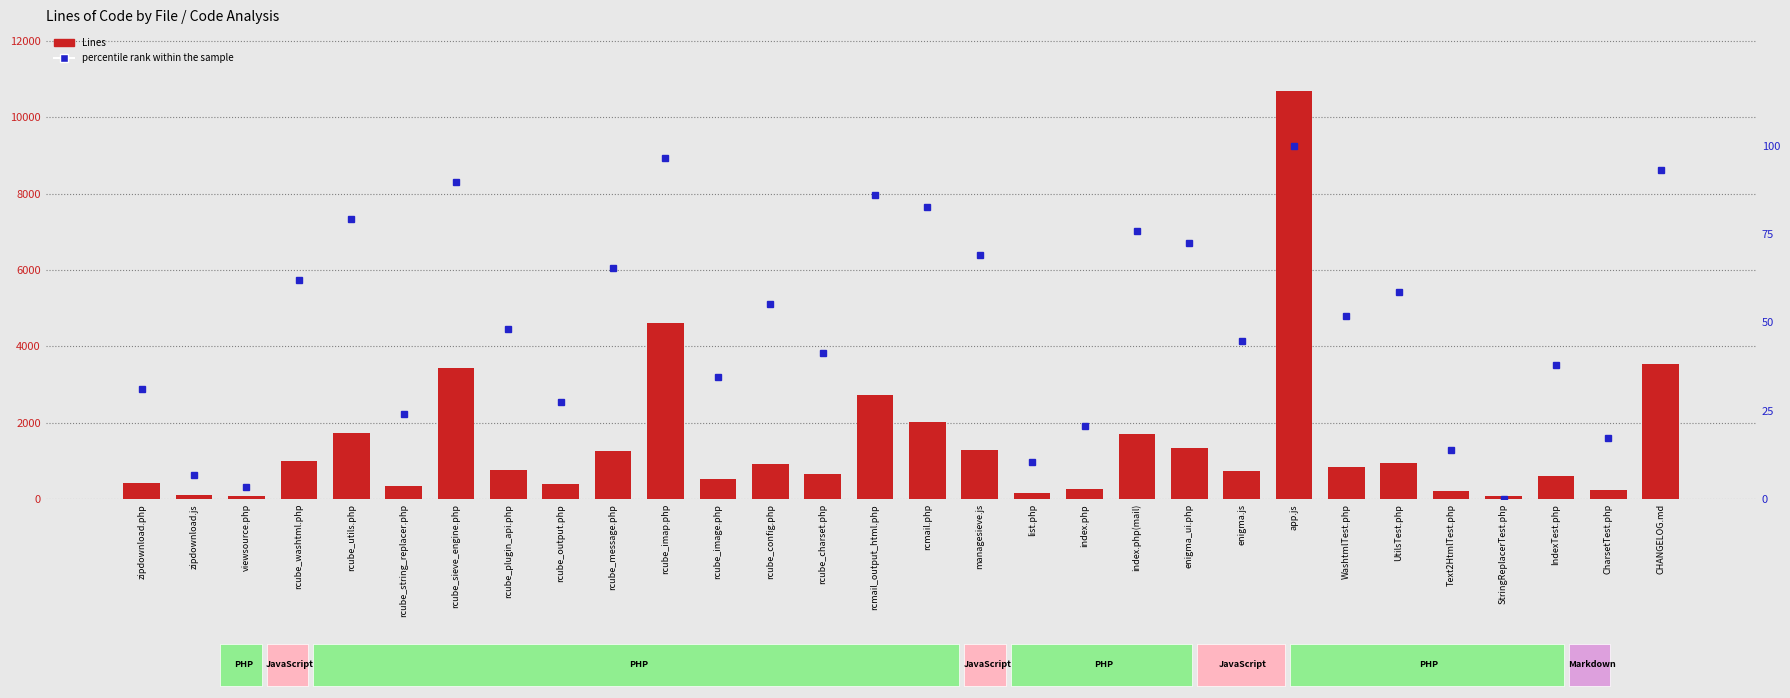

Rank the series by their maximum value, from lowest to highest.

percentile rank within the sample, Lines